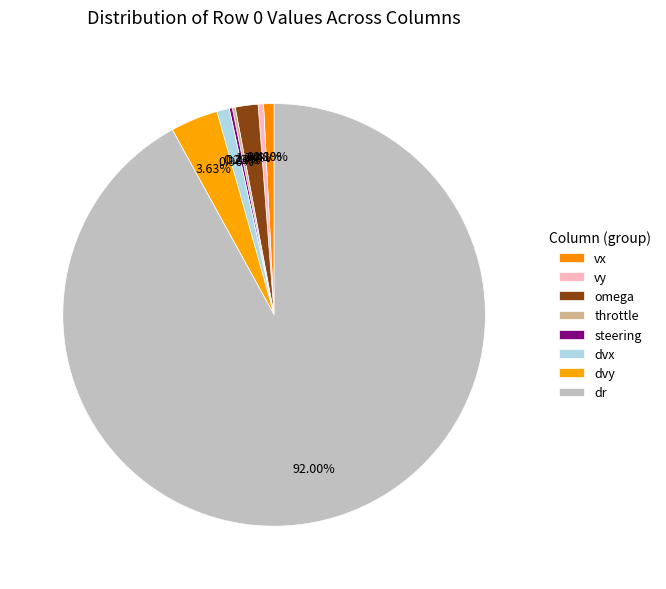

Does dr represent more than half of the total?

Yes